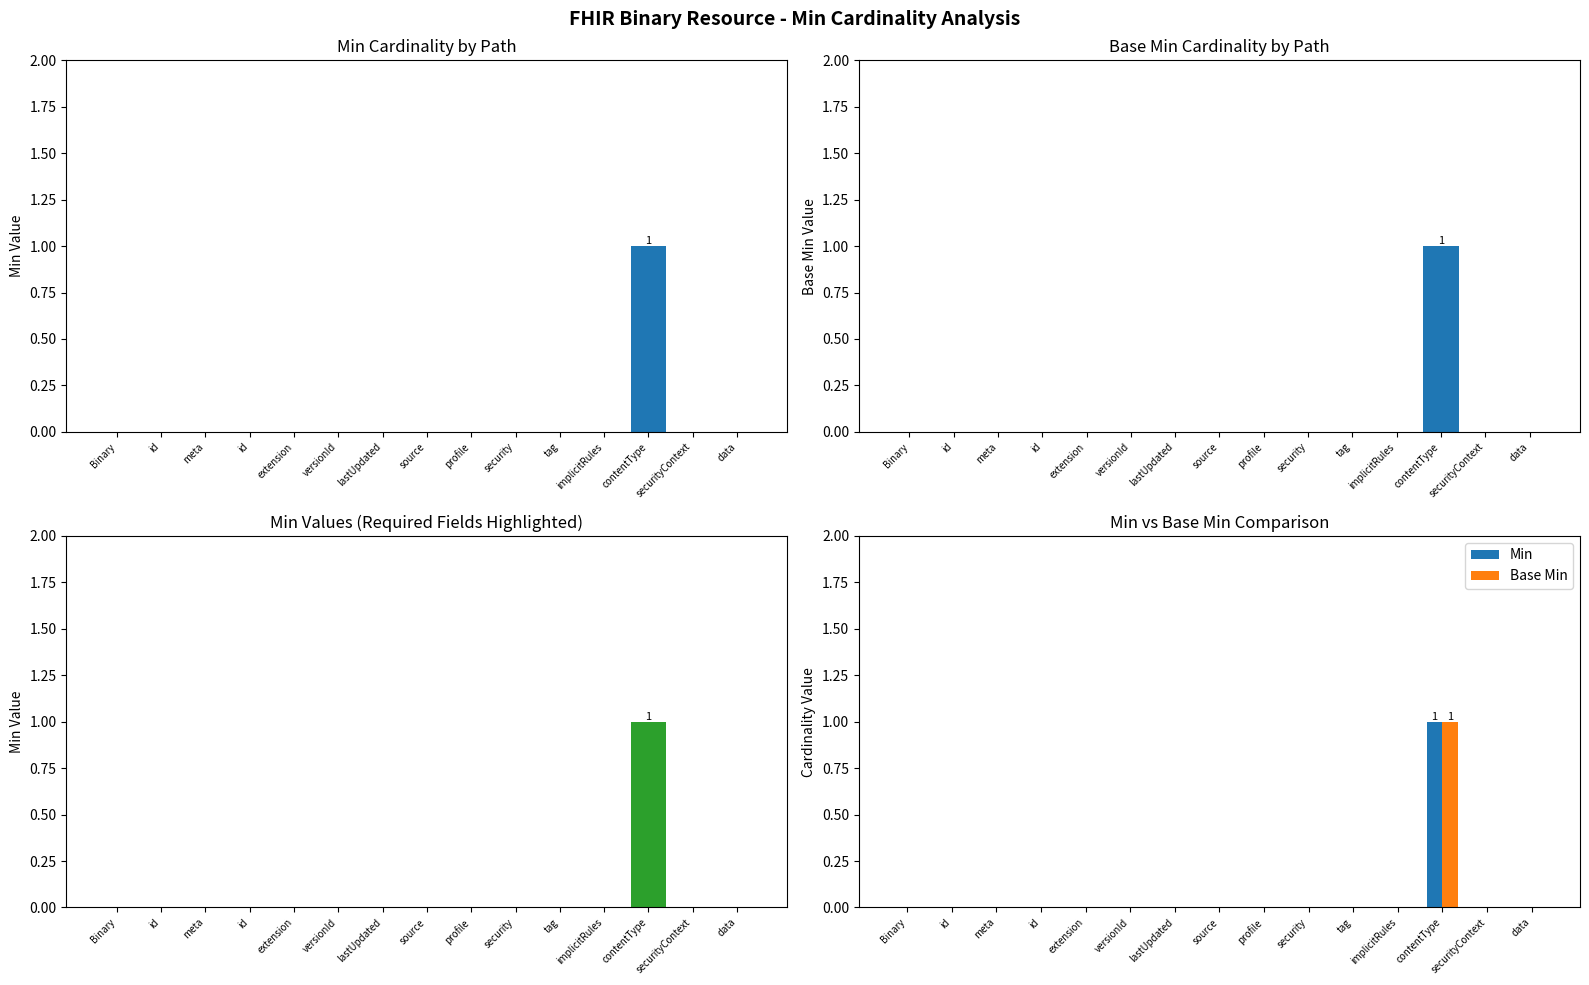

How many categories are shown in the chart?

15